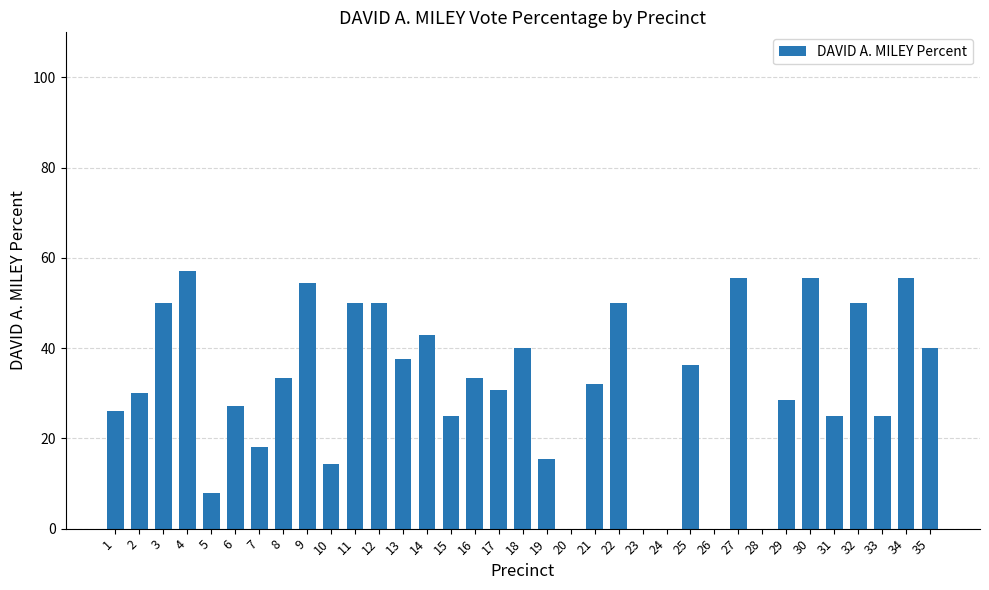

Where does the data first go above 32?

3